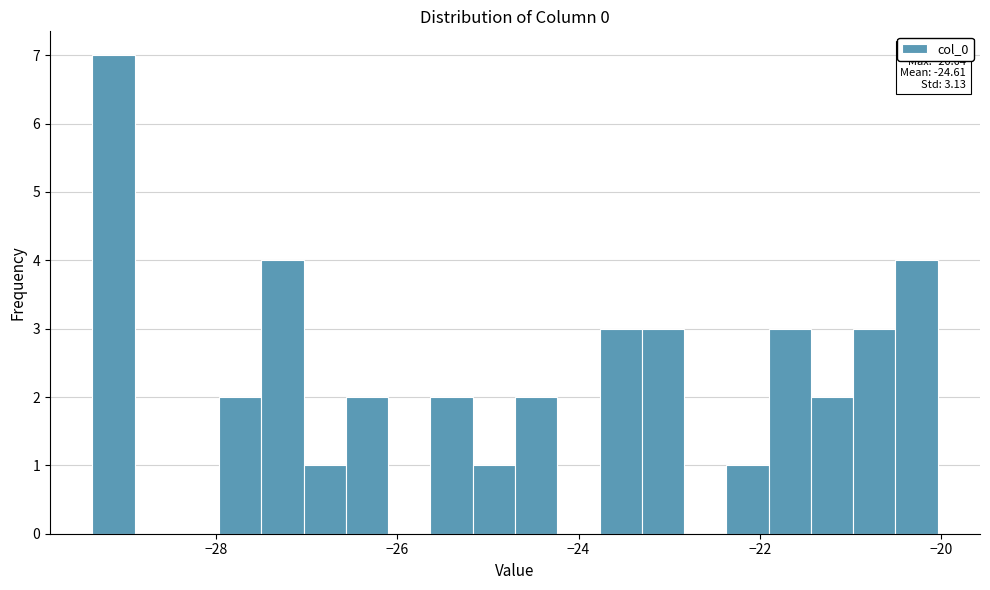

Around what value on the x-axis is the tallest bar? Give the approximate position of its centre, as read against the axis.

-29.2